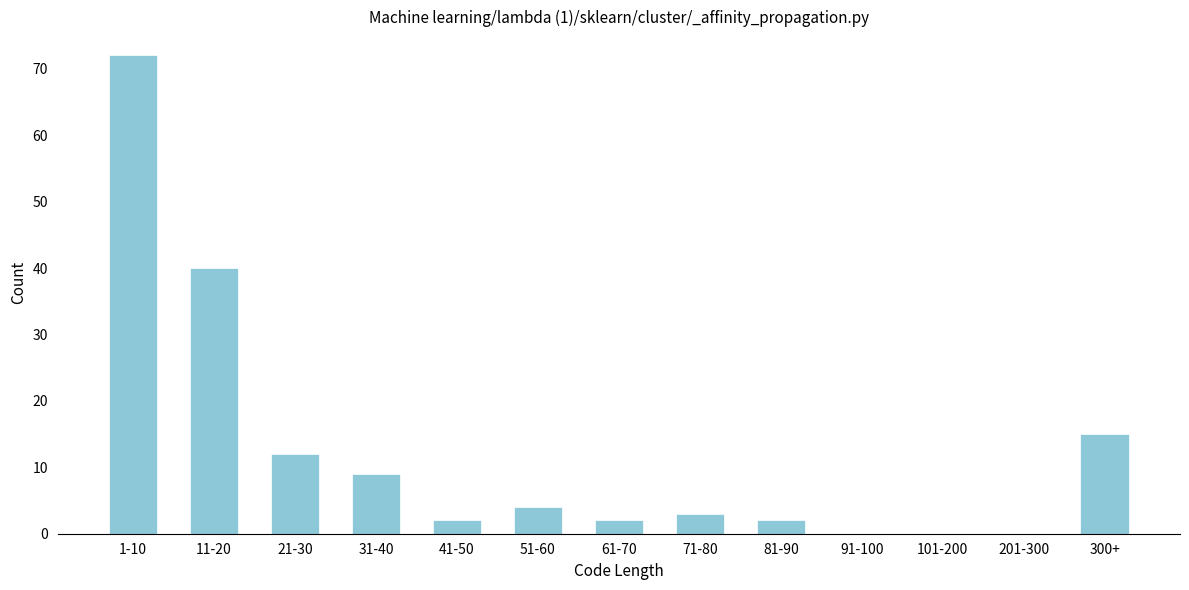

Reading left to right, list all the values displayed in this chart.

1-10=72	11-20=40	21-30=12	31-40=9	41-50=2	51-60=4	61-70=2	71-80=3	81-90=2	91-100=0	101-200=0	201-300=0	300+=15